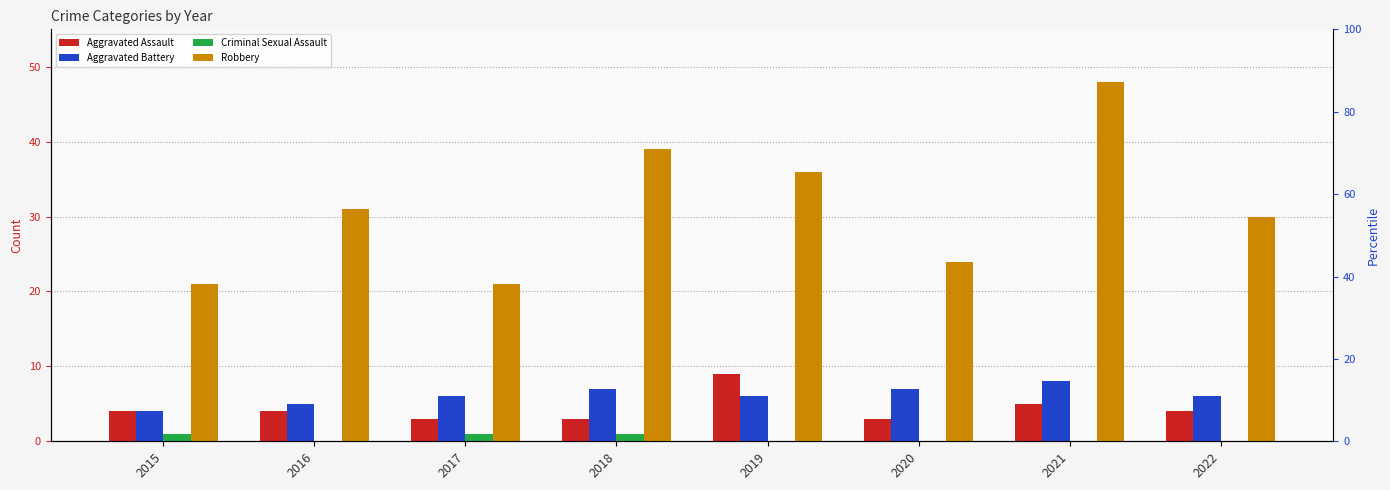

Reading left to right, what are all the values shown in this chart?

Aggravated Assault: 2015=4	2016=4	2017=3	2018=3	2019=9	2020=3	2021=5	2022=4
Aggravated Battery: 2015=4	2016=5	2017=6	2018=7	2019=6	2020=7	2021=8	2022=6
Criminal Sexual Assault: 2015=1	2016=0	2017=1	2018=1	2019=0	2020=0	2021=0	2022=0
Robbery: 2015=21	2016=31	2017=21	2018=39	2019=36	2020=24	2021=48	2022=30